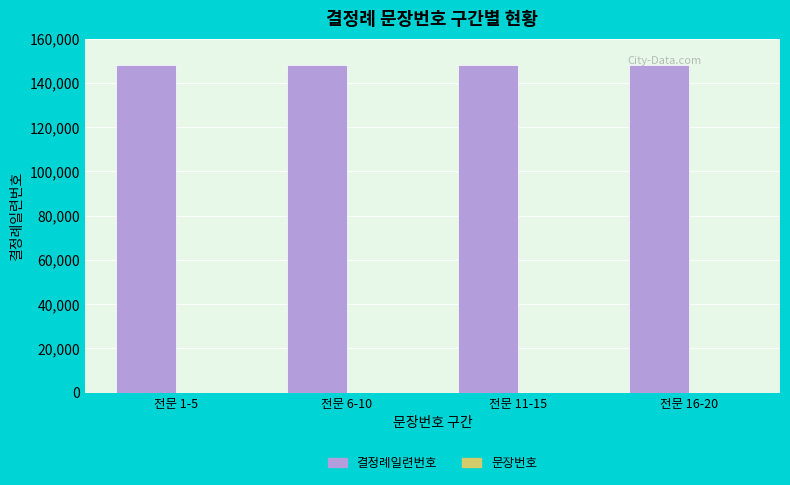

Which series has the largest total across all categories?

결정례일련번호